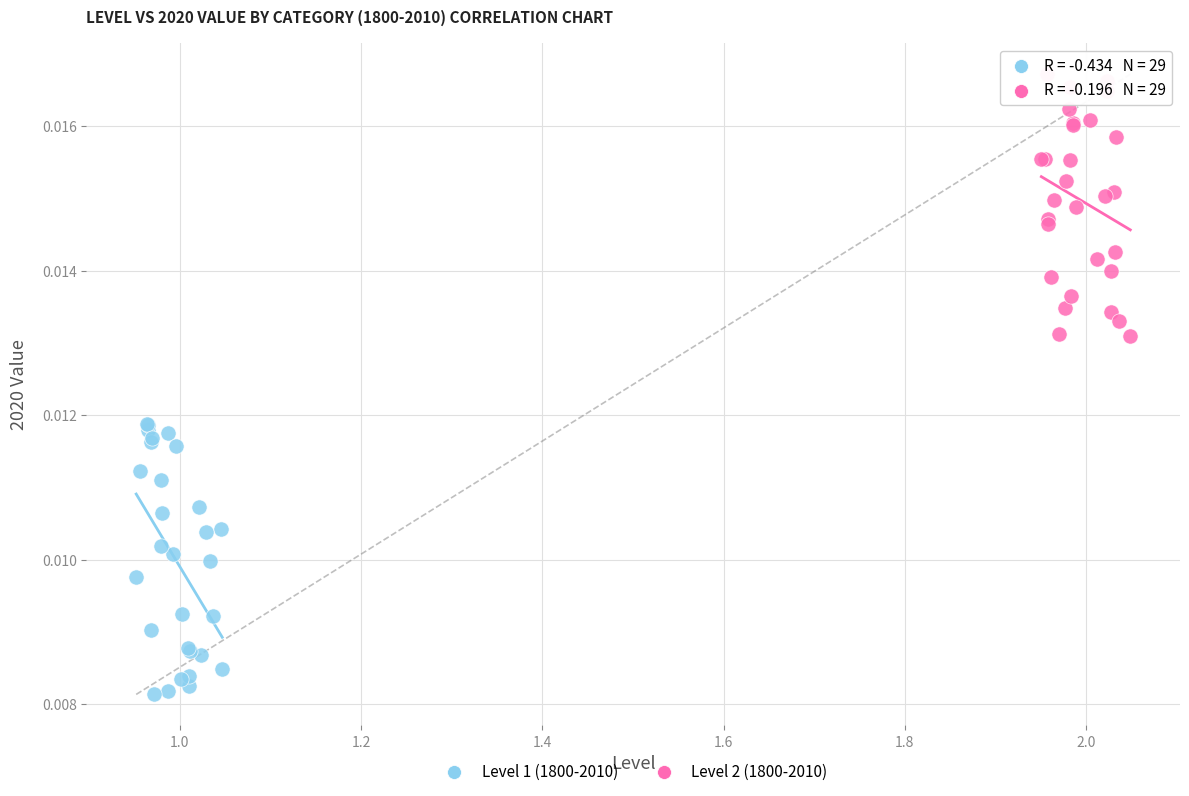

Which series contains the highest Y value?

Level 2 (1800-2010)